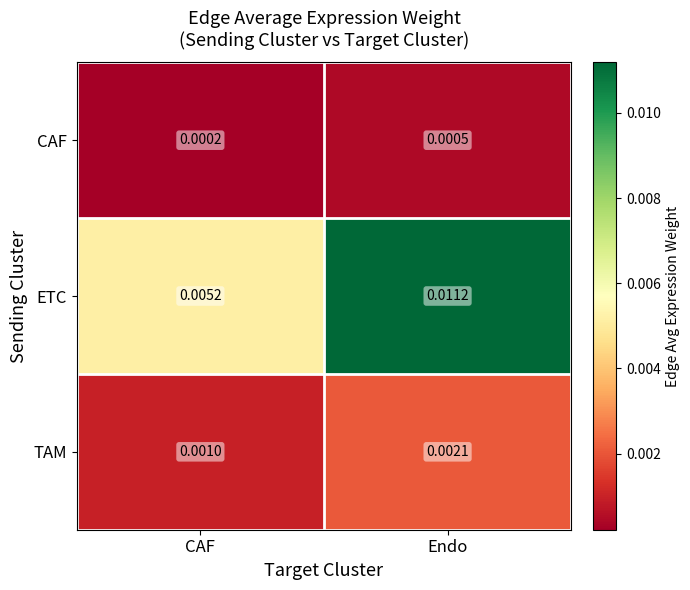

Which series has the widest spread of values?

ETC